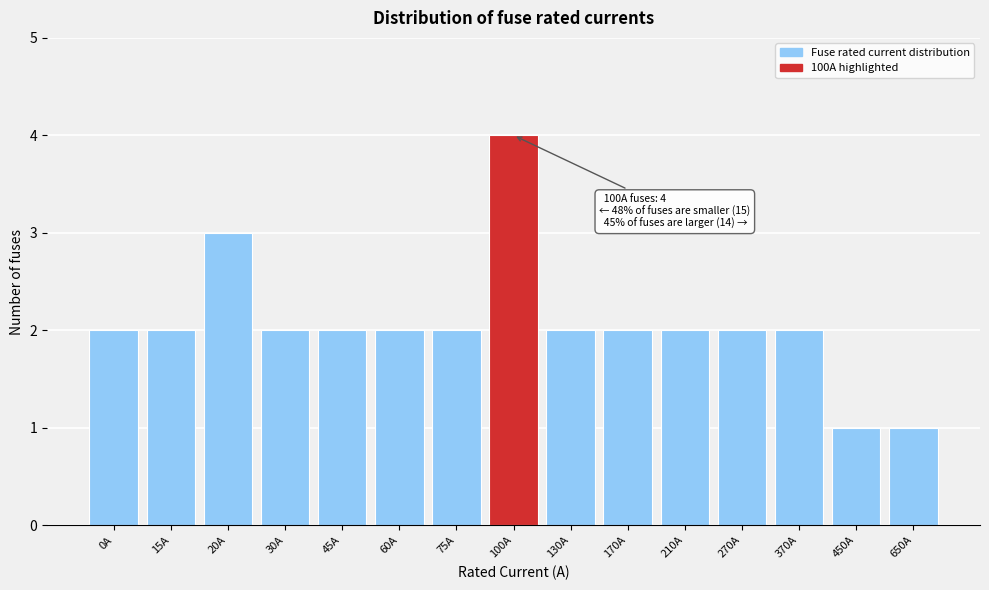

Reading right to left, transcribe all the data shown in this chart.

1	1	2	2	2	2	2	4	2	2	2	2	3	2	2